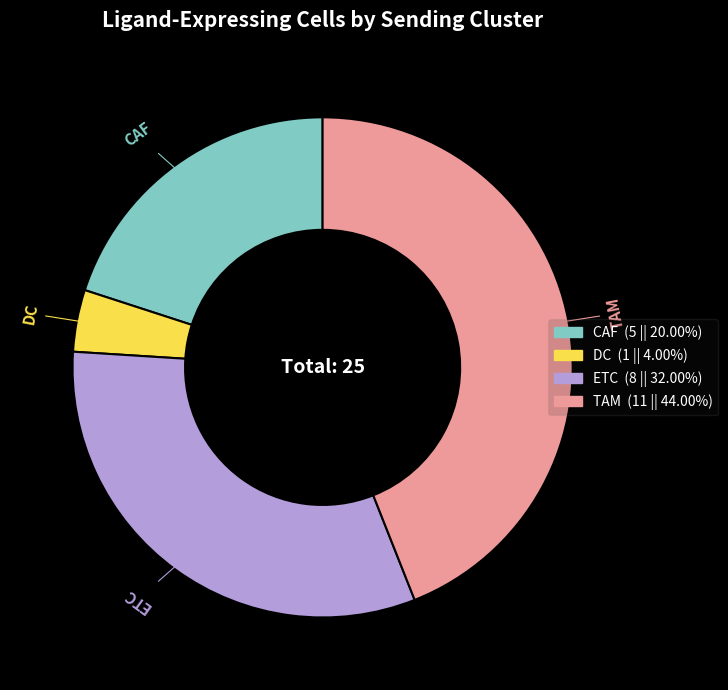

The CAF slice represents 20% of the pie. True or false?

True